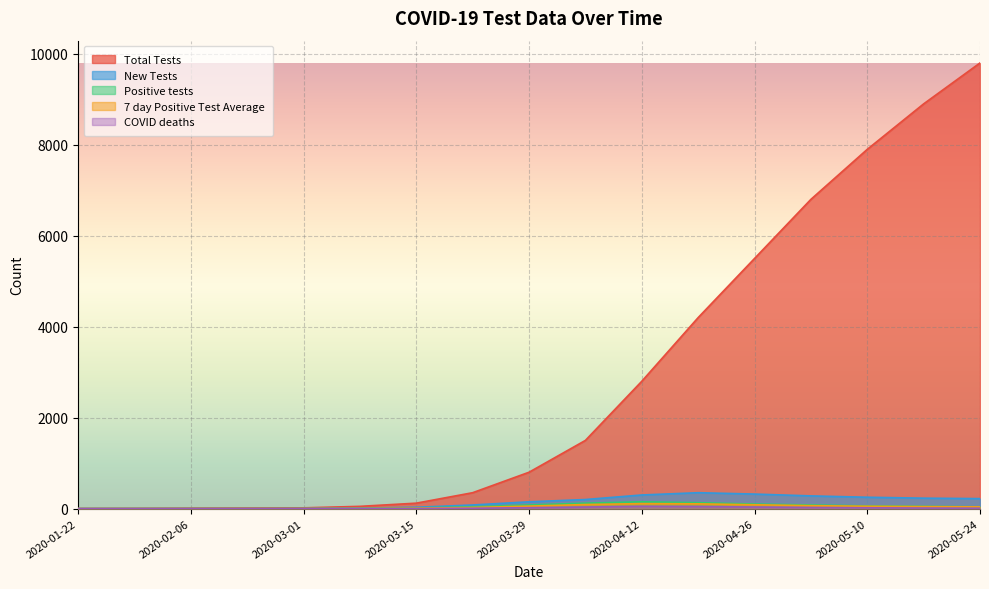

What are all the series names shown in the legend?

Total Tests, New Tests, Positive tests, 7 day Positive Test Average, COVID deaths